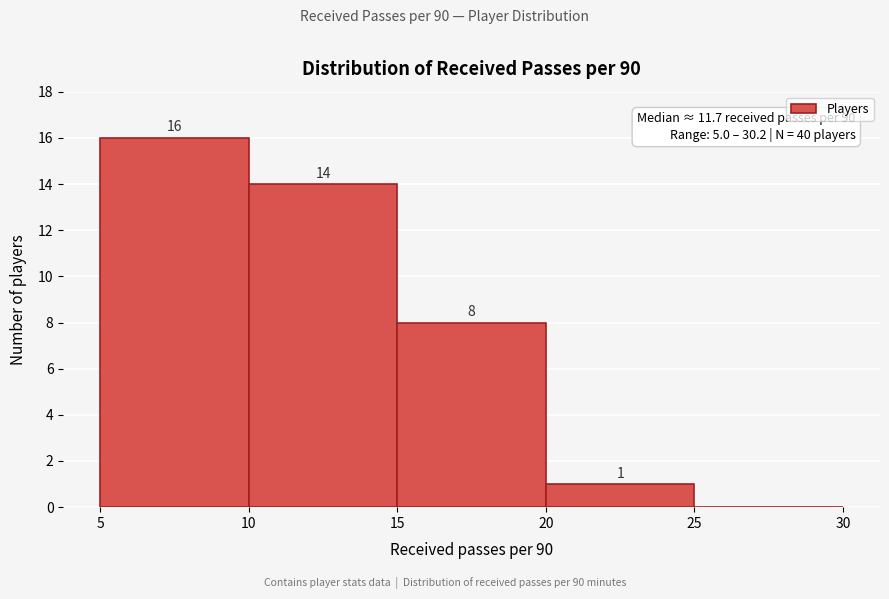

Over which range of the x-axis is the bar tallest?

5 to 10